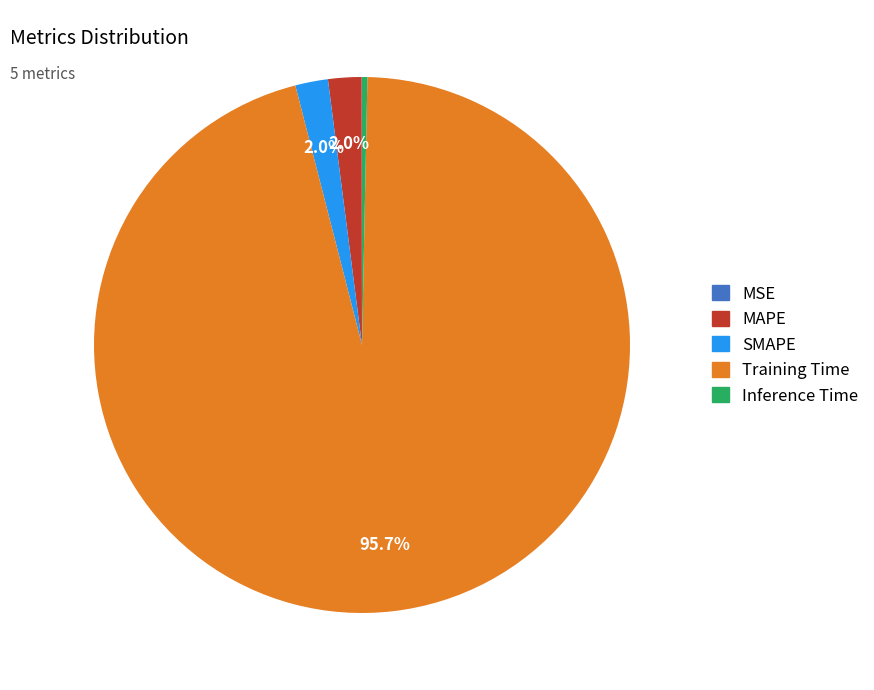

What is the largest slice in the pie chart?

Training Time